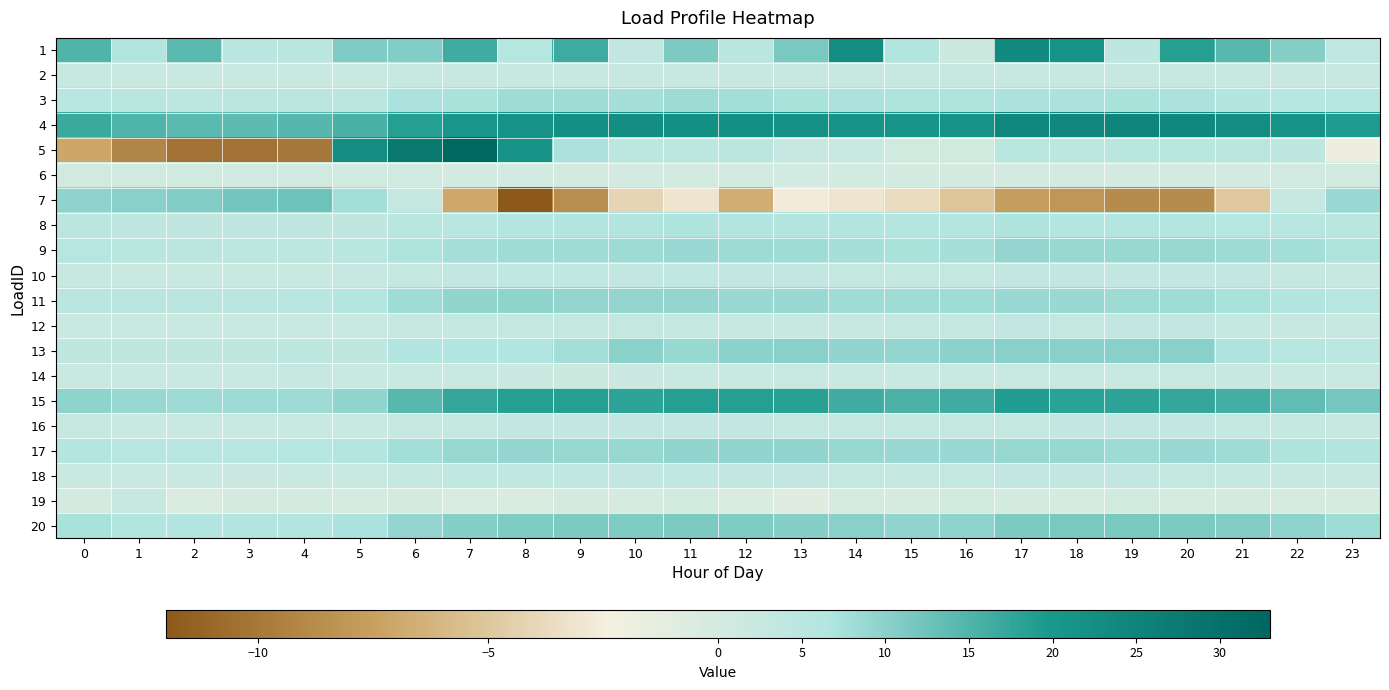

How many distinct data groups are displayed?

20